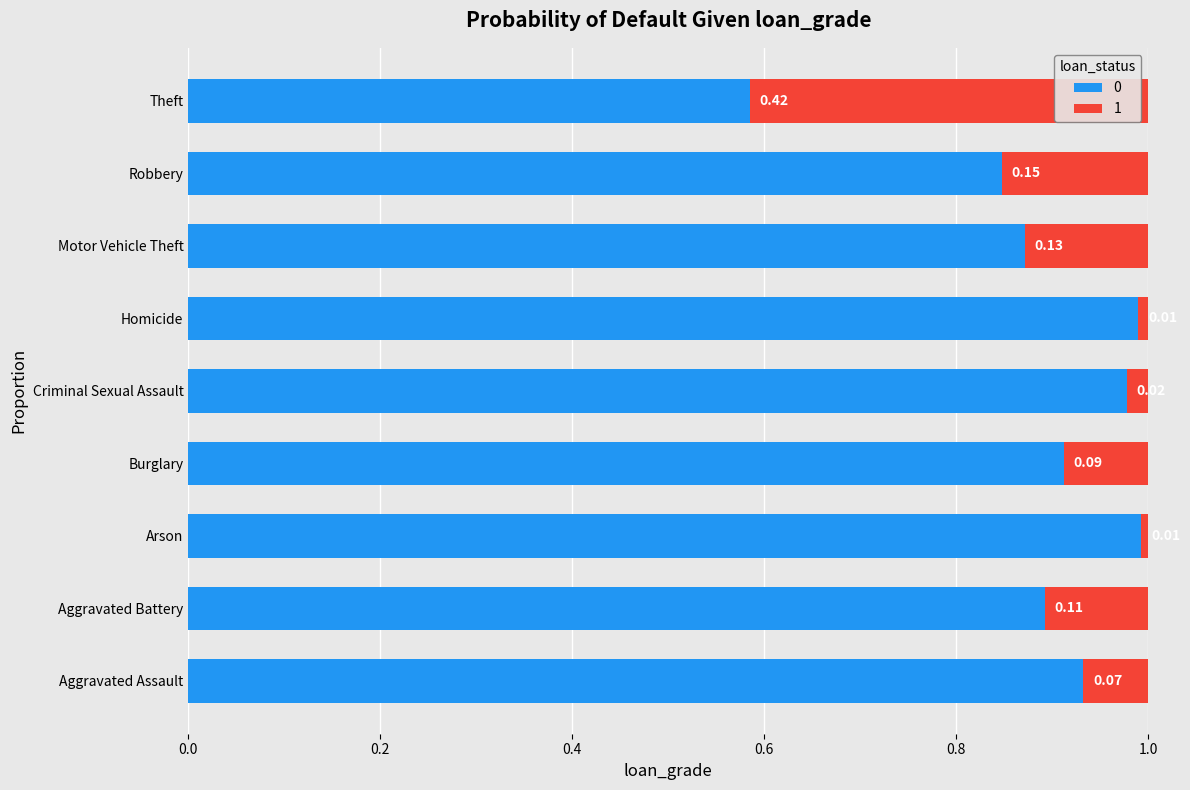

What is the sum of all 0 values?

8.0